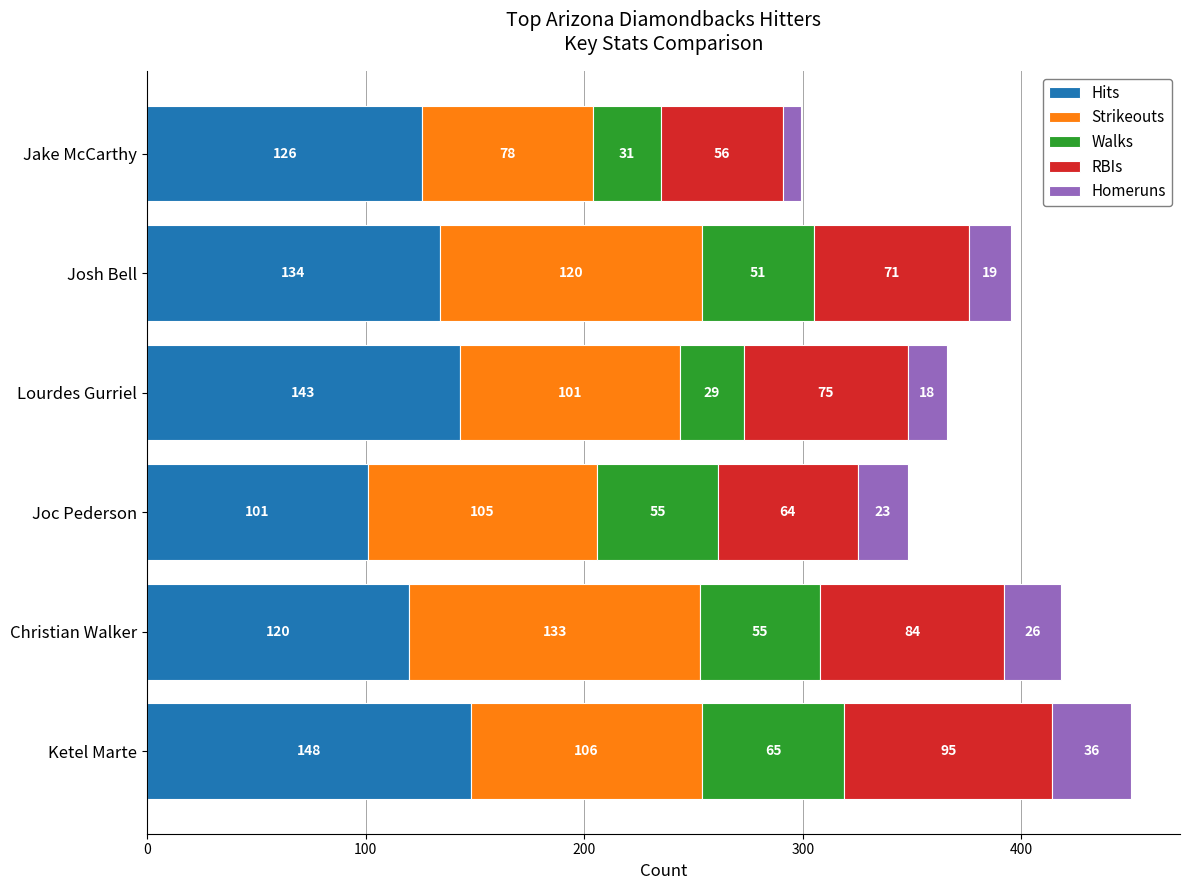

What is the total value across all series at Christian Walker?

418